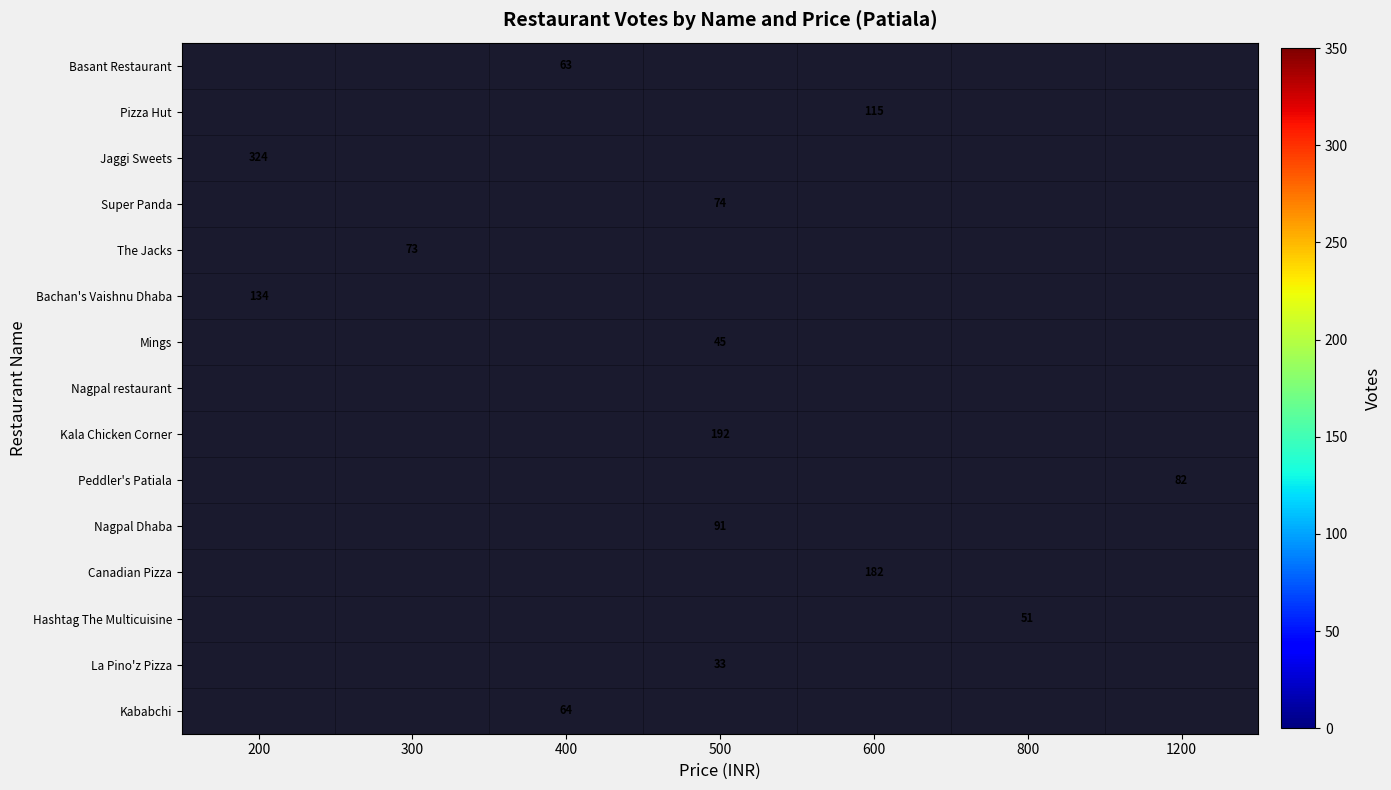

The value of Nagpal Dhaba at 500 is 60. True or false?

False